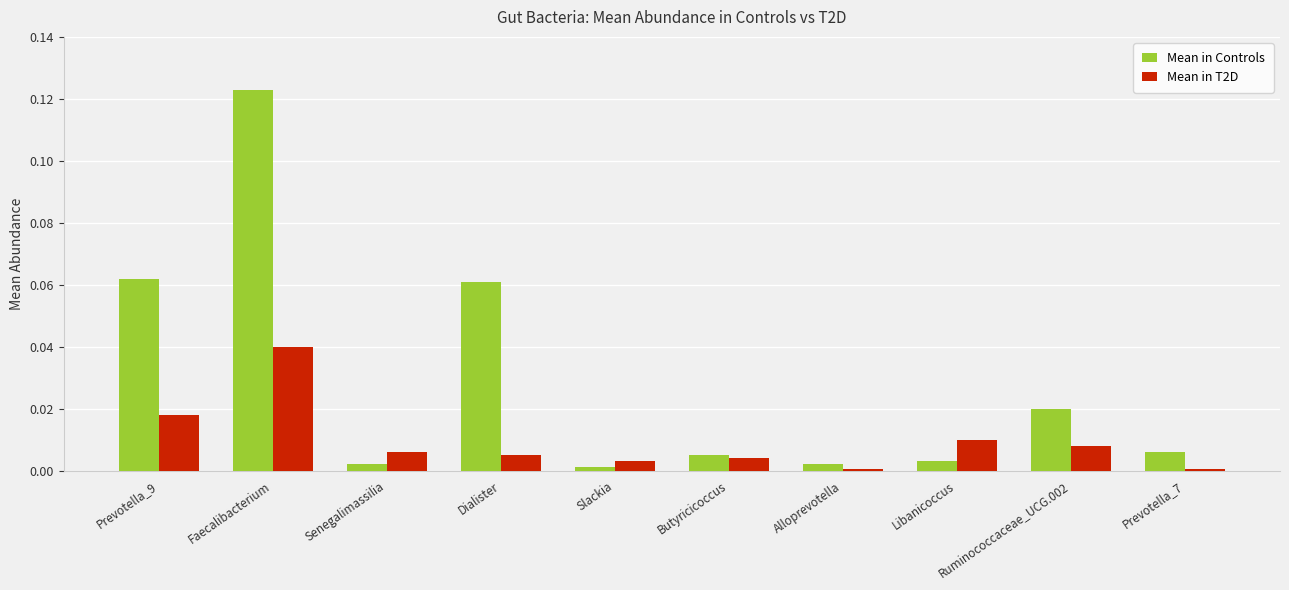

Which series has the largest total across all categories?

Mean in Controls